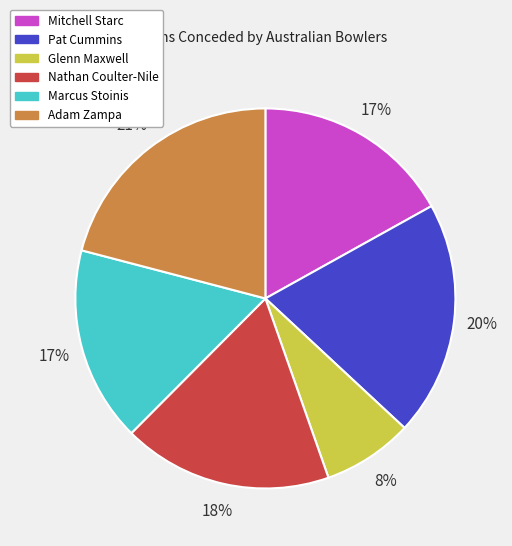

Which slice is the smallest?

Glenn Maxwell